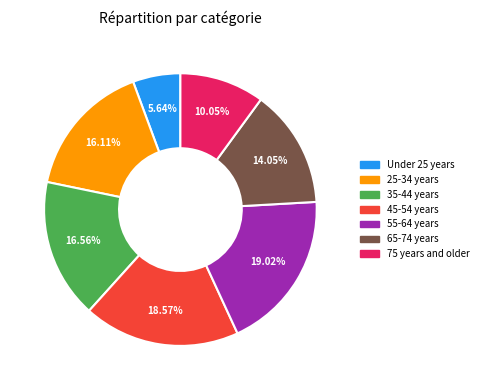

Count the number of slices in the pie.

7